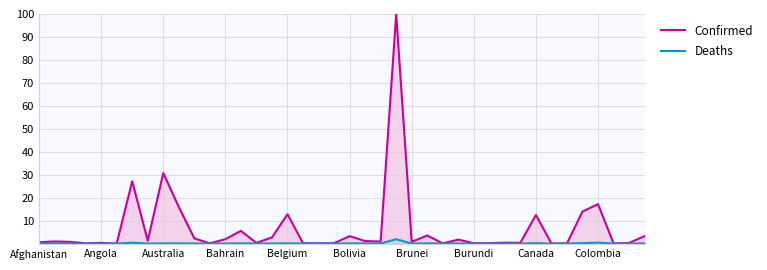

The Deaths series shows 0.0 at Burundi. True or false?

True